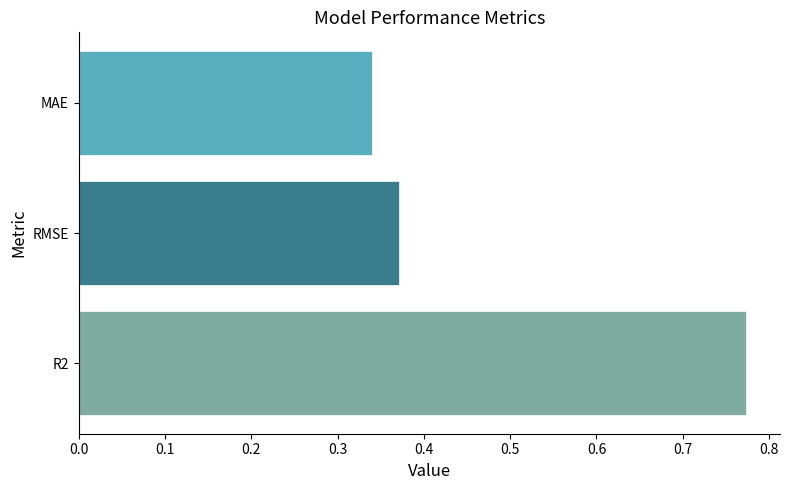

The chart shows a value of 0.3 at R2. True or false?

False